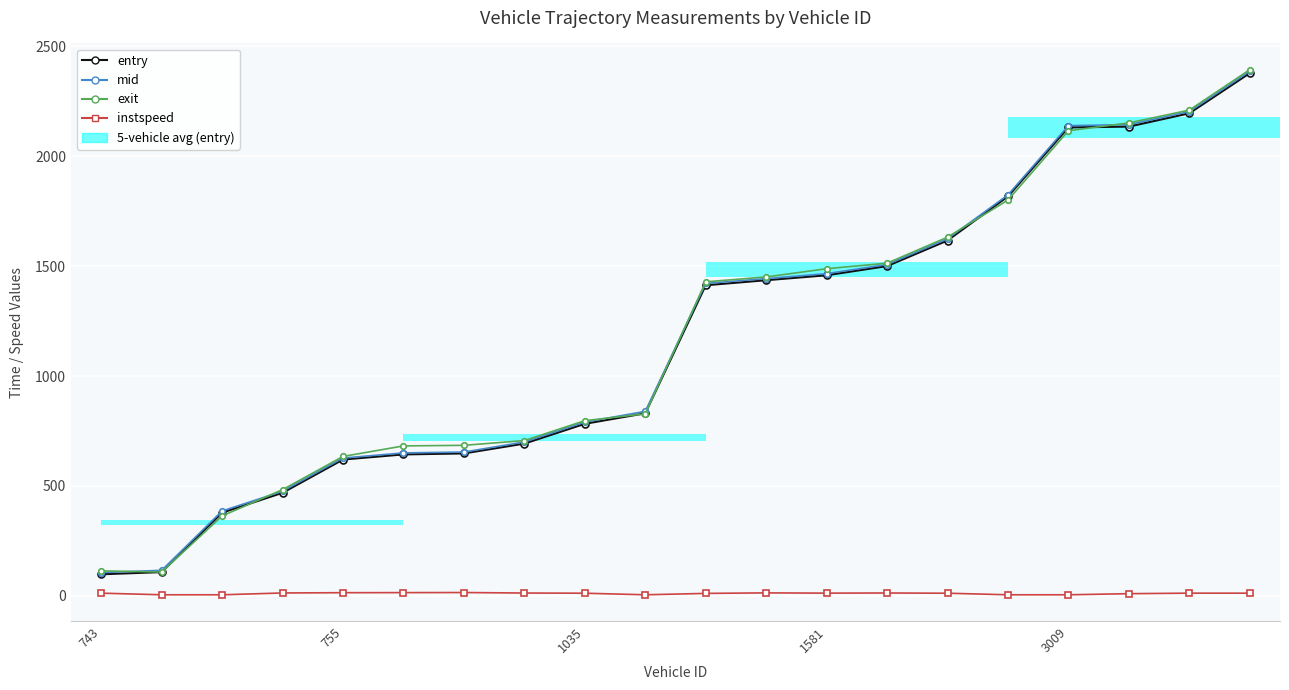

What is the lowest value of the exit series?

108.6